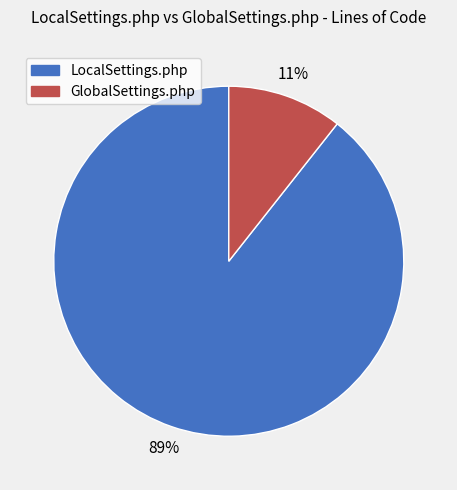

Approximately how many times larger is the value at GlobalSettings.php compared to LocalSettings.php?

0.1